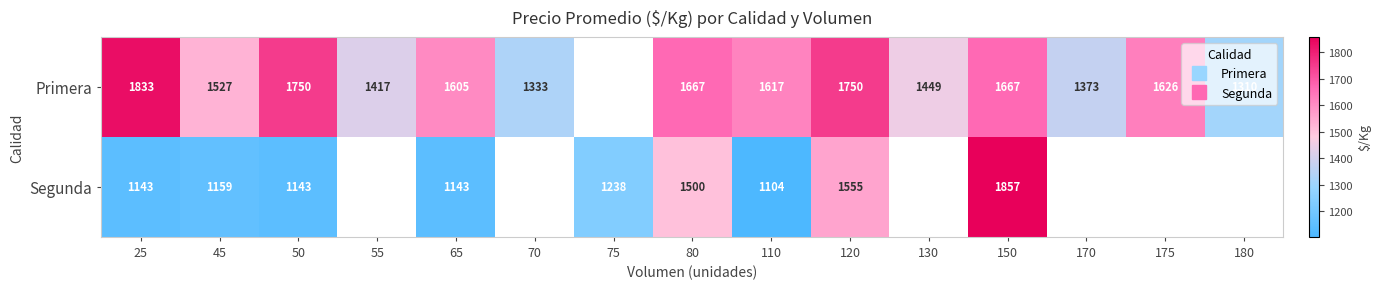

The Primera series shows 2968.7 at 80. True or false?

False